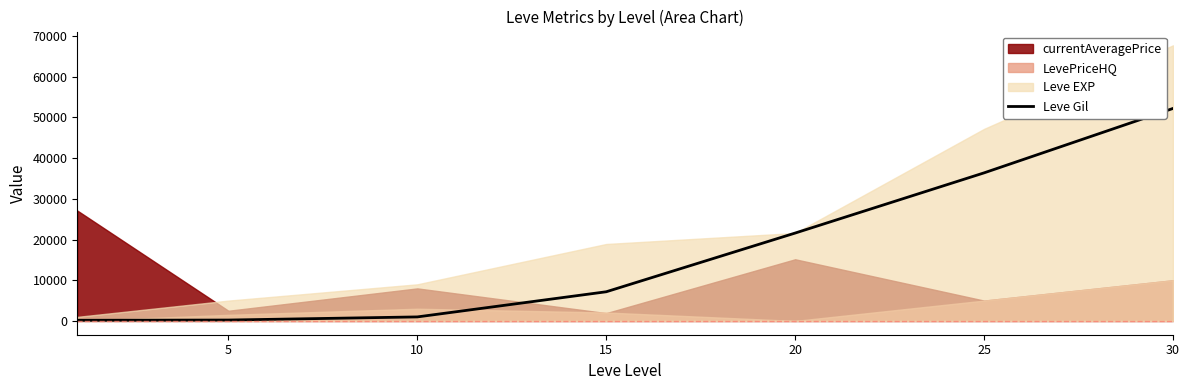

What is the difference between the maximum and minimum values?

52060